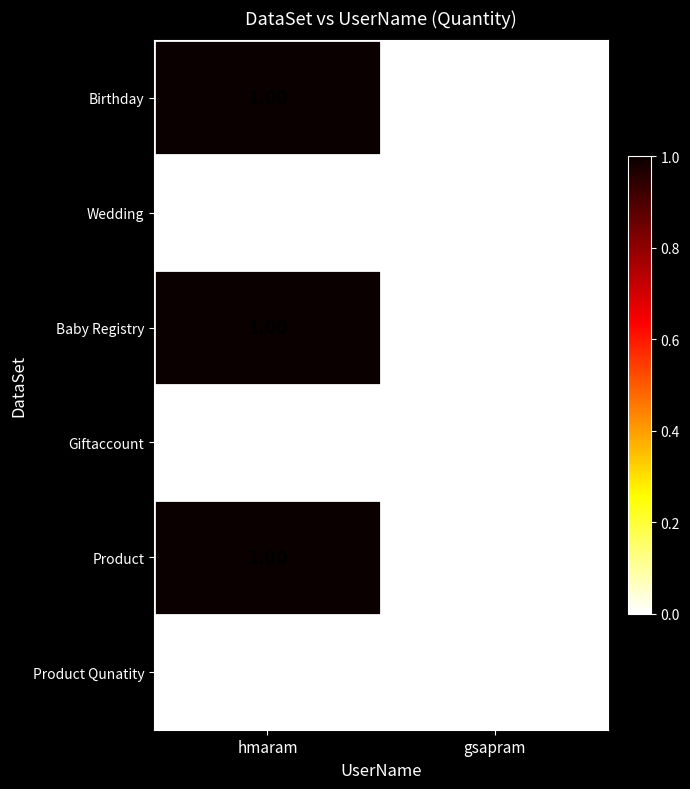

At which category is the sum across all series the highest?

hmaram